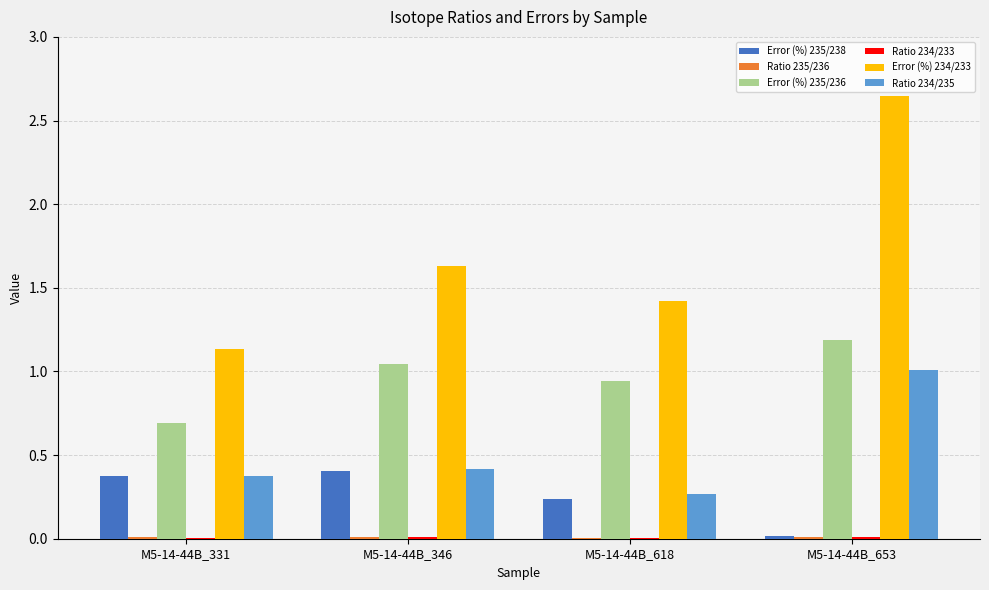

At which category does the chart reach its peak across all series?

M5-14-44B_653